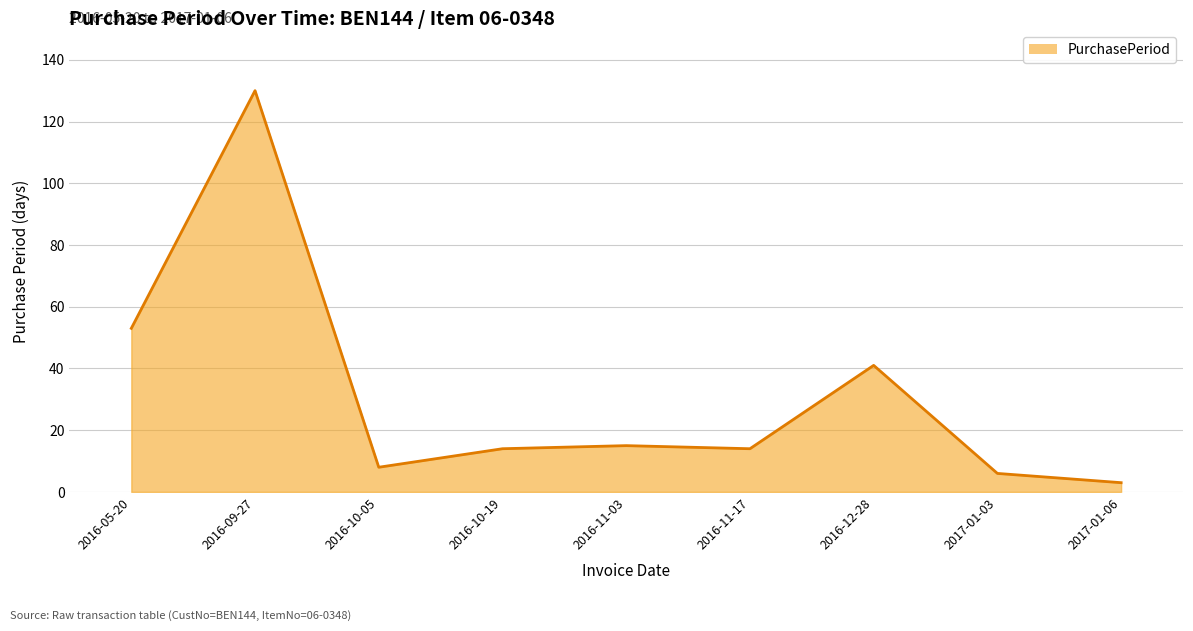

What position from the right is 2016-09-27?

8